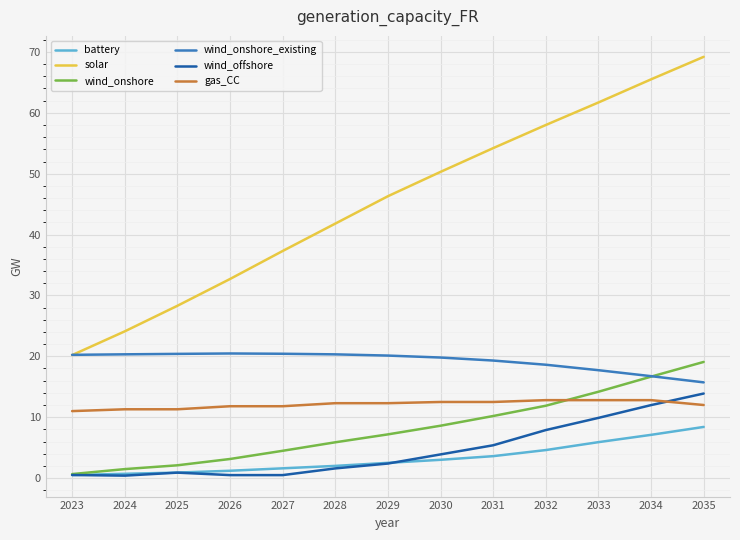

True or false: wind_offshore has a value of 7.9 at 2032.

True